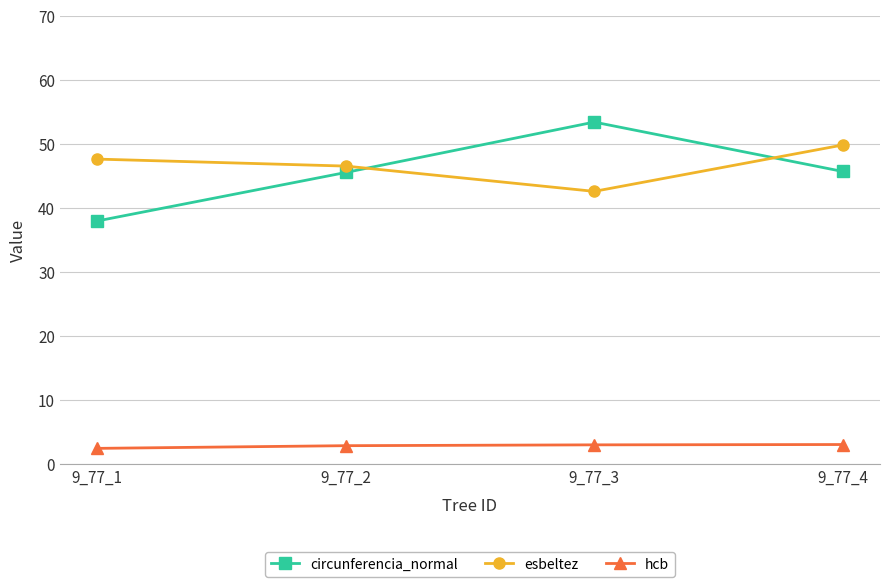

At how many categories does at least one series exceed 16?

4